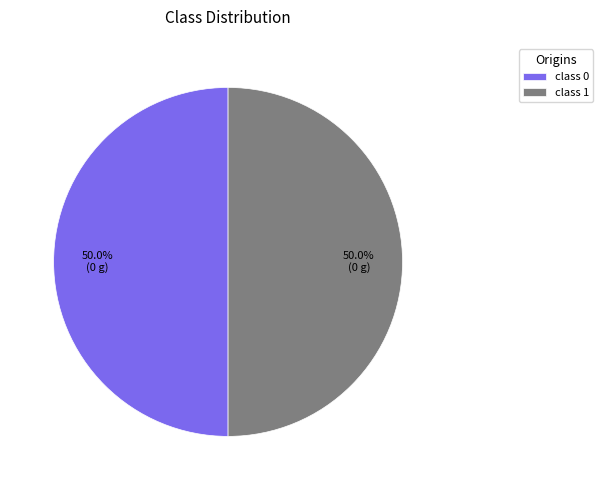

Combined, what portion of the pie is class 0 and class 1?

100.0%